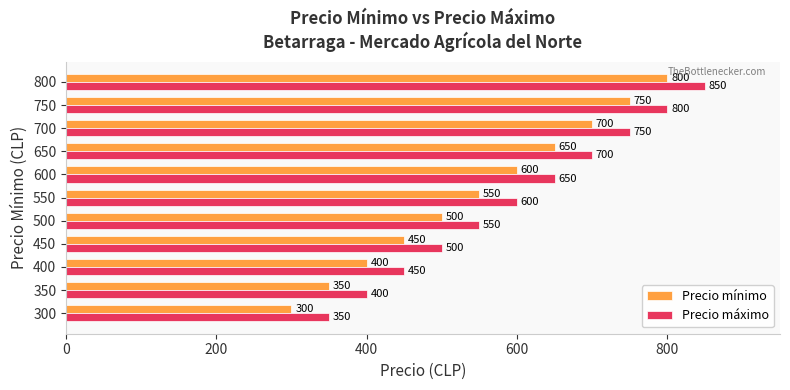

The Precio máximo series shows 444 at 650. True or false?

False